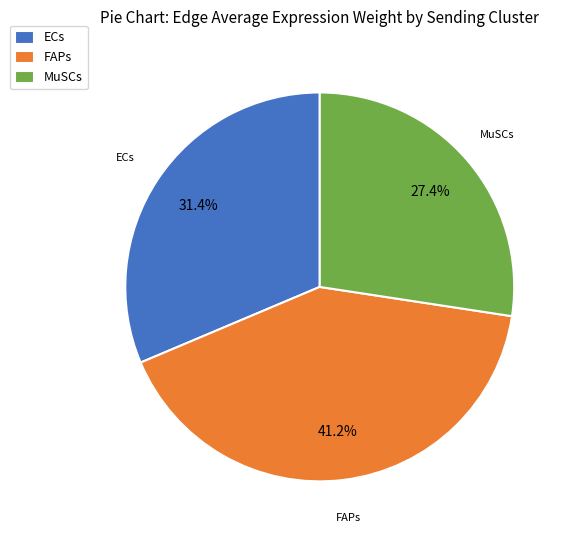

Does MuSCs account for over 50% of the chart?

No